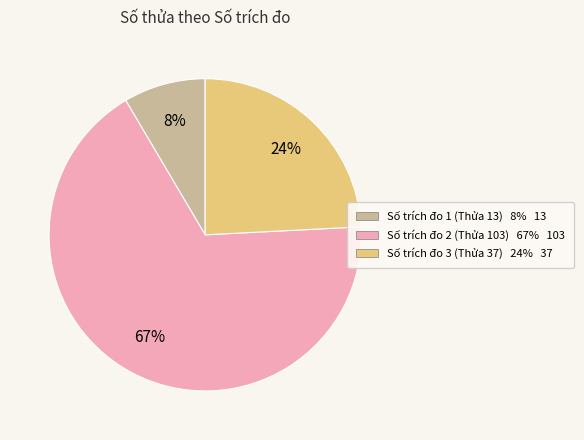

Is it true that Số trích đo 1 (Thửa 13) 8% 13 is 8% of the pie?

True